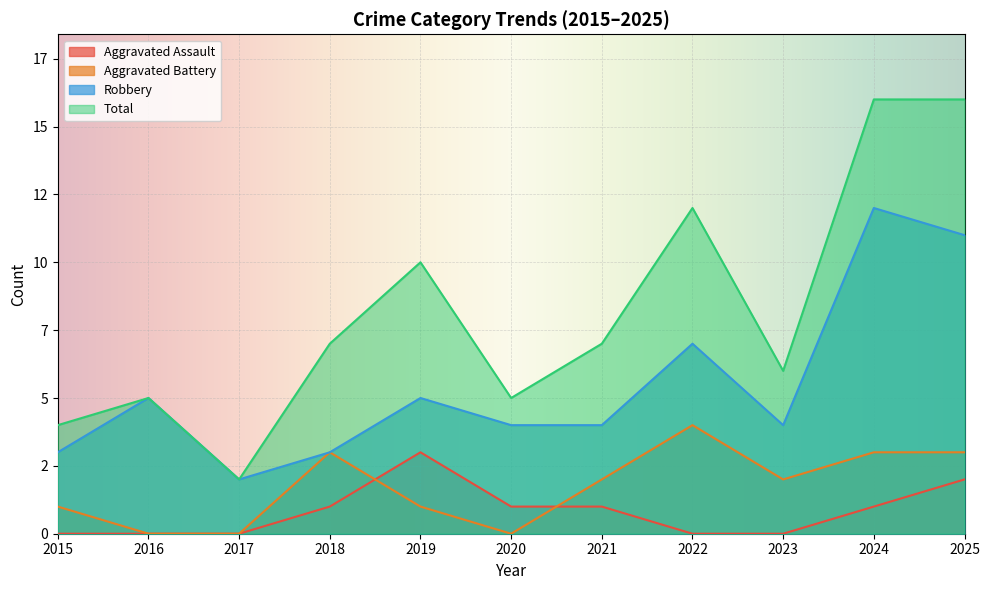

Between 2022 and 2018, which is larger?

2018